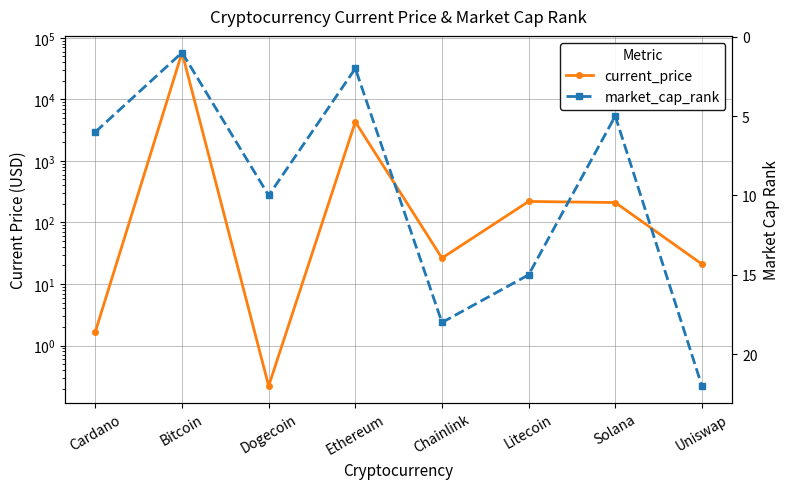

Reading left to right, extract all data points from this chart.

current_price: 1.7	57739.0	0.2	4321.4	26.4	219.6	210.9	21.1
market_cap_rank: 6.0	1.0	10.0	2.0	18.0	15.0	5.0	22.0